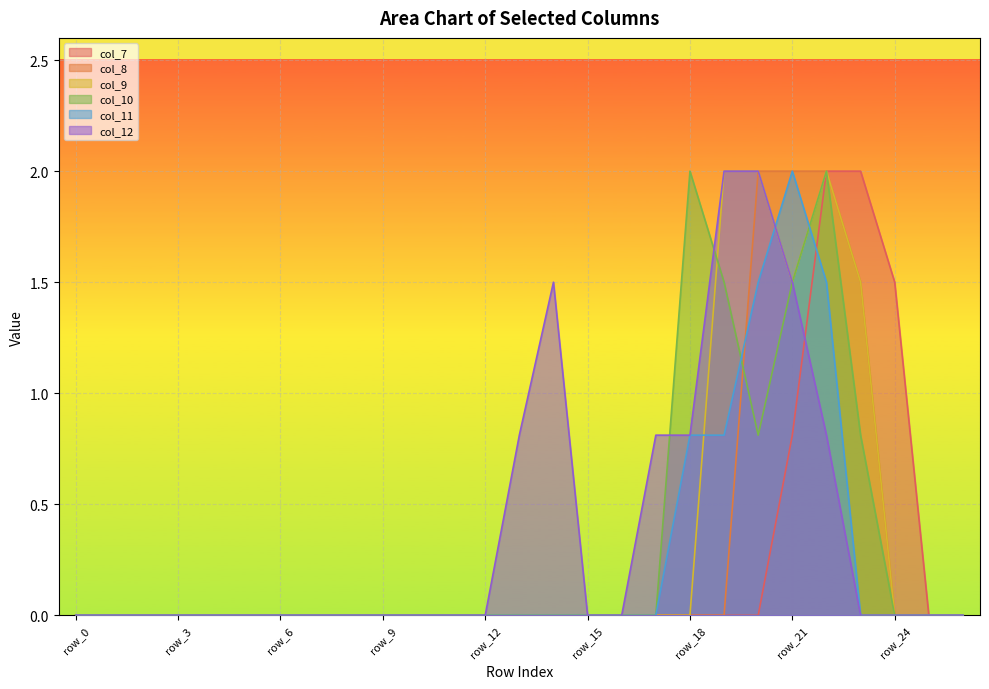

True or false: col_11 has a value of 0.0 at row_7.

True